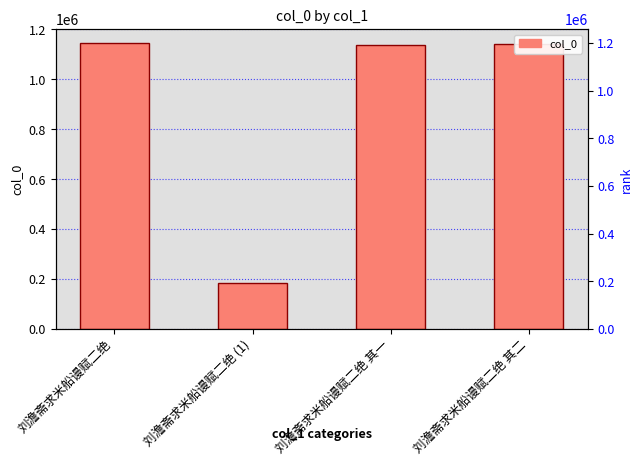

What is the difference between the maximum and minimum values?

958619